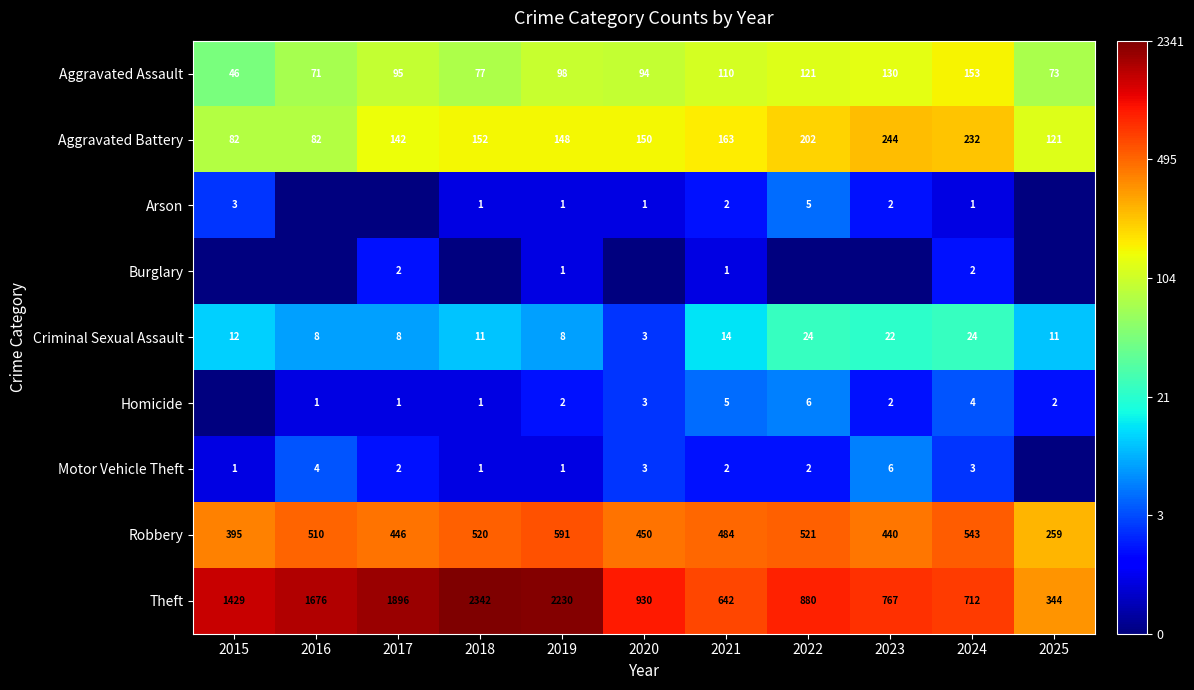

List the labels in order of Theft value, largest first.

2018, 2019, 2017, 2016, 2015, 2020, 2022, 2023, 2024, 2021, 2025